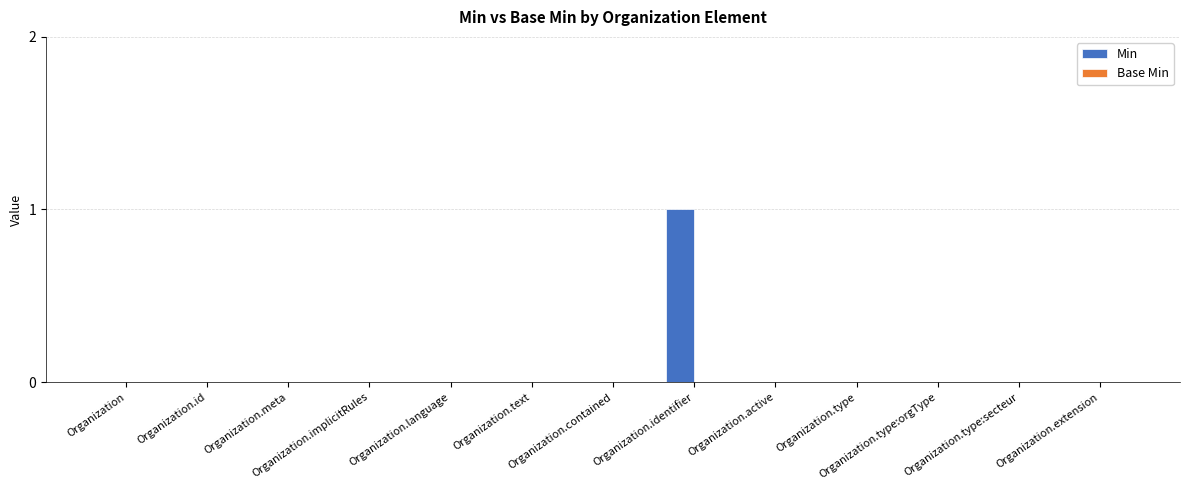

What is the greatest value displayed?

1